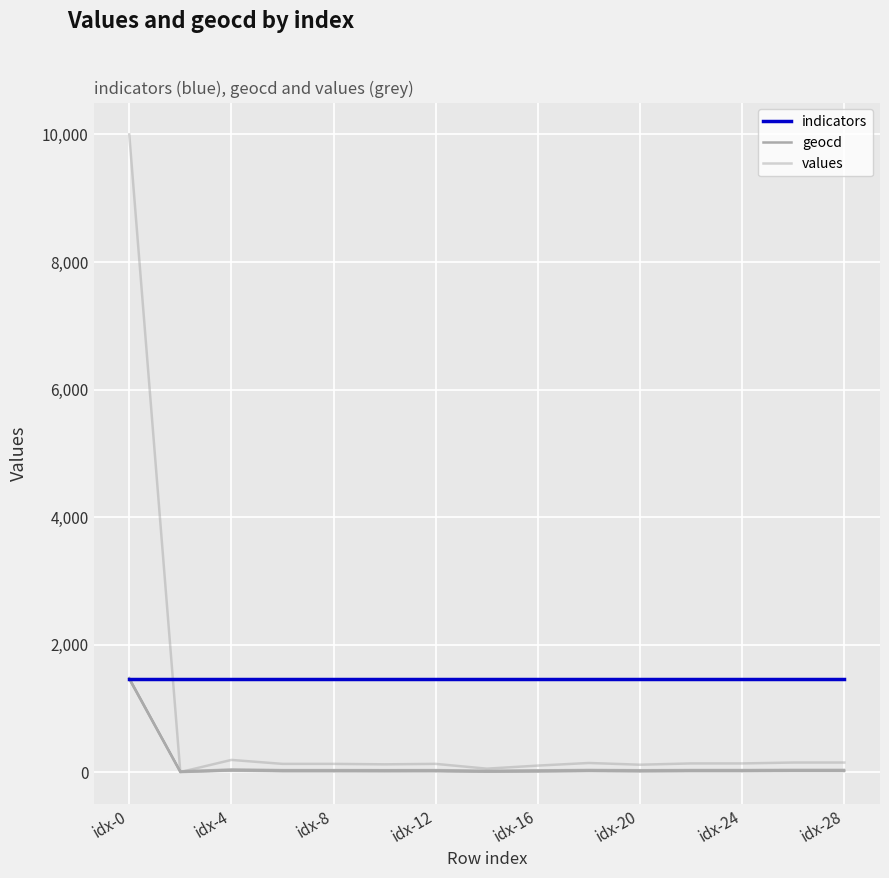

Between idx-4 and idx-16, which series saw the biggest shift?

values